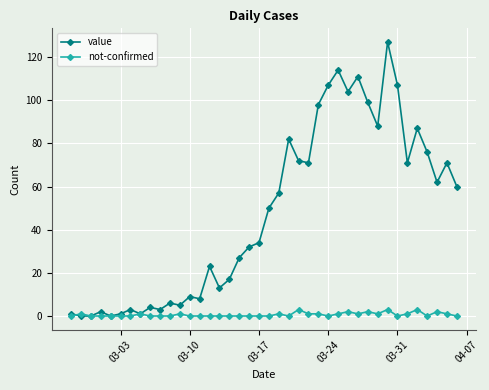

Which series has the largest range (max minus min)?

value